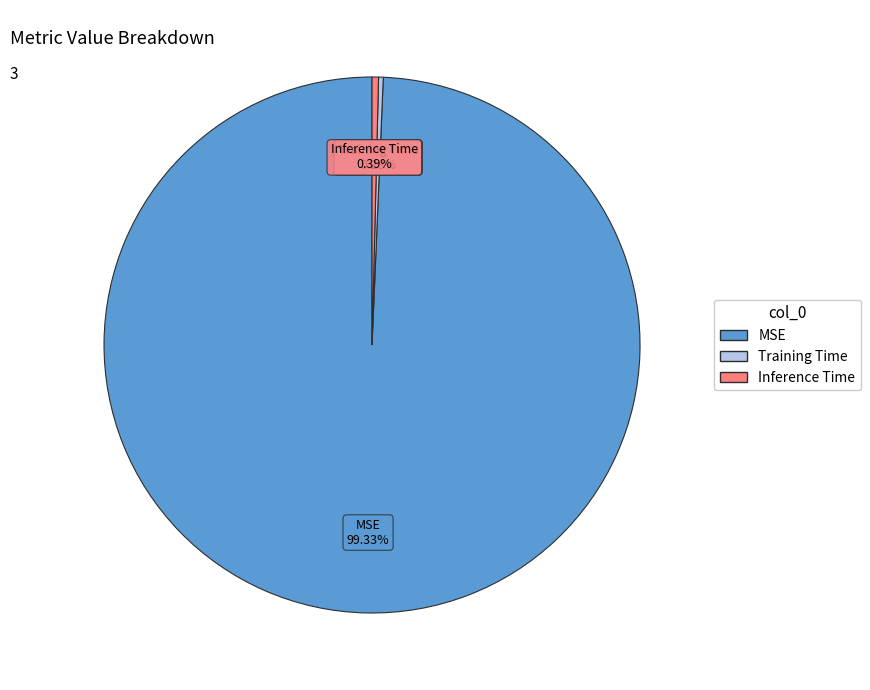

Combined, do Training Time and MSE account for over 50%?

Yes